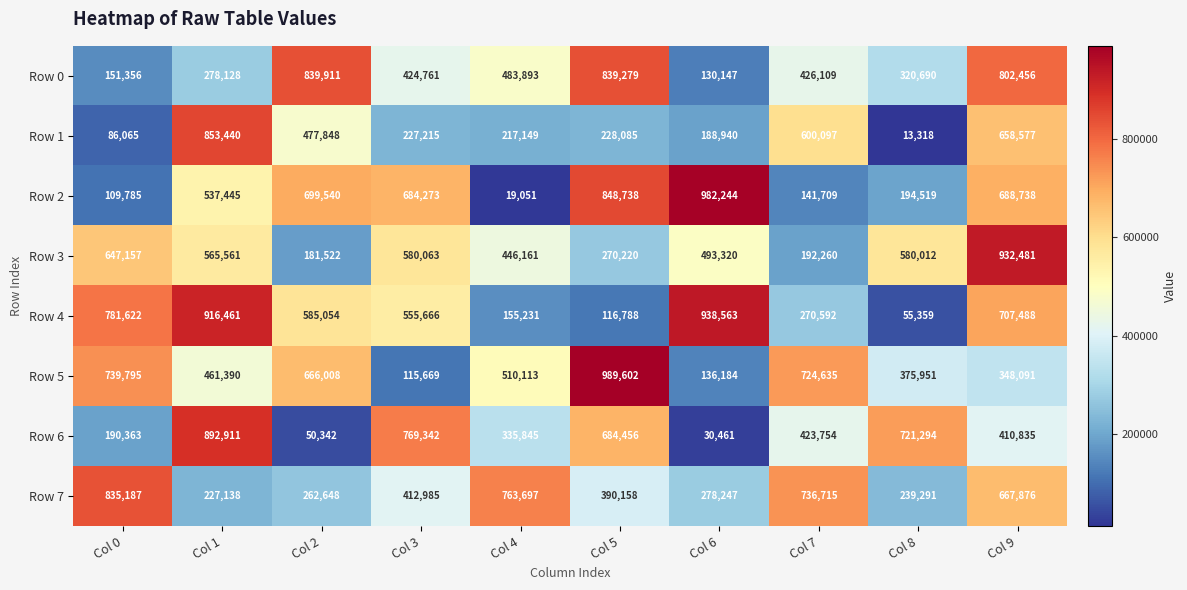

What is the difference between the Row 3 values at Col 4 and Col 2?

264639